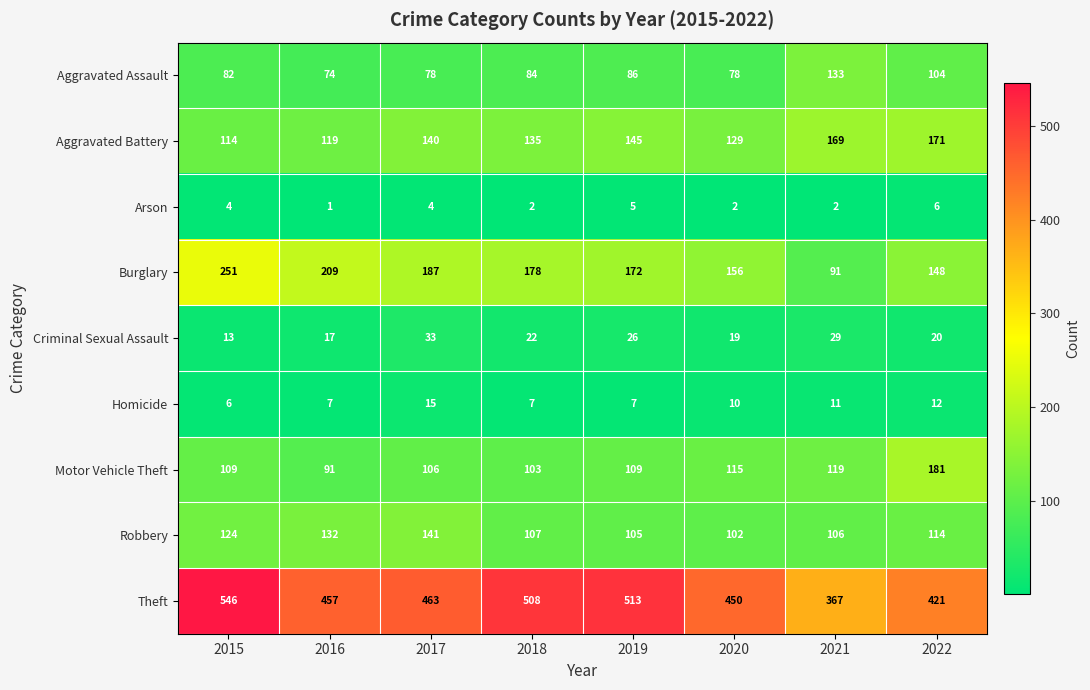

At which category is the sum across all series the highest?

2015